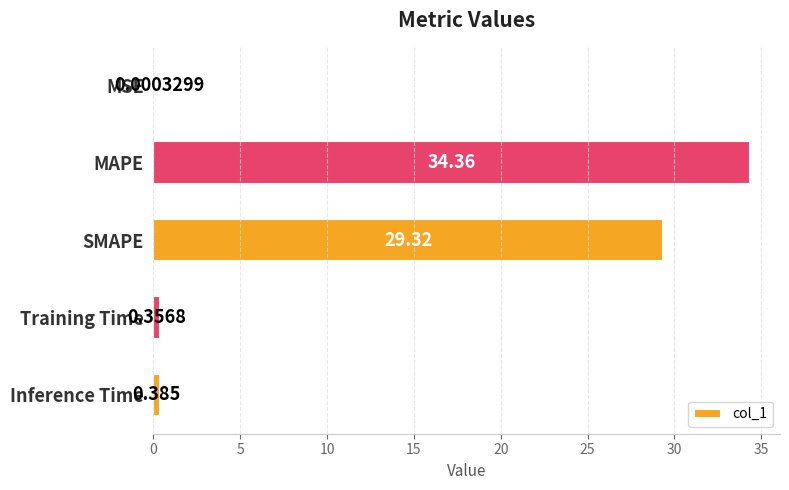

Which has a higher value, Training Time or MAPE?

MAPE